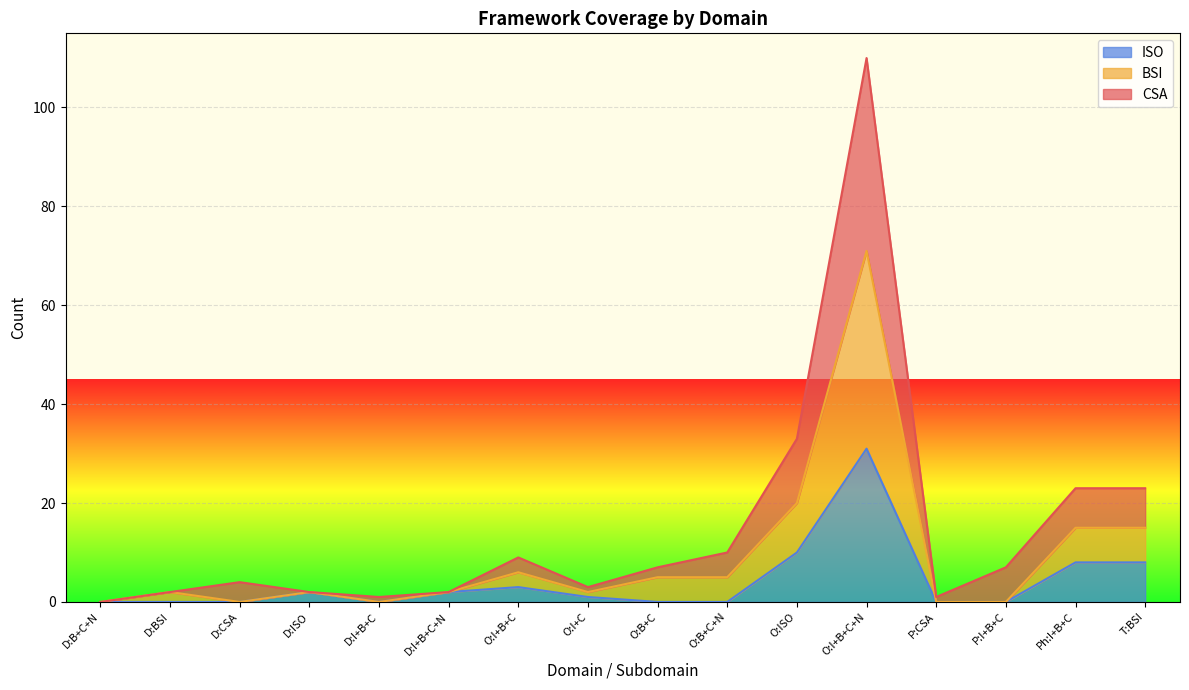

True or false: BSI and CSA cross at least once.

False